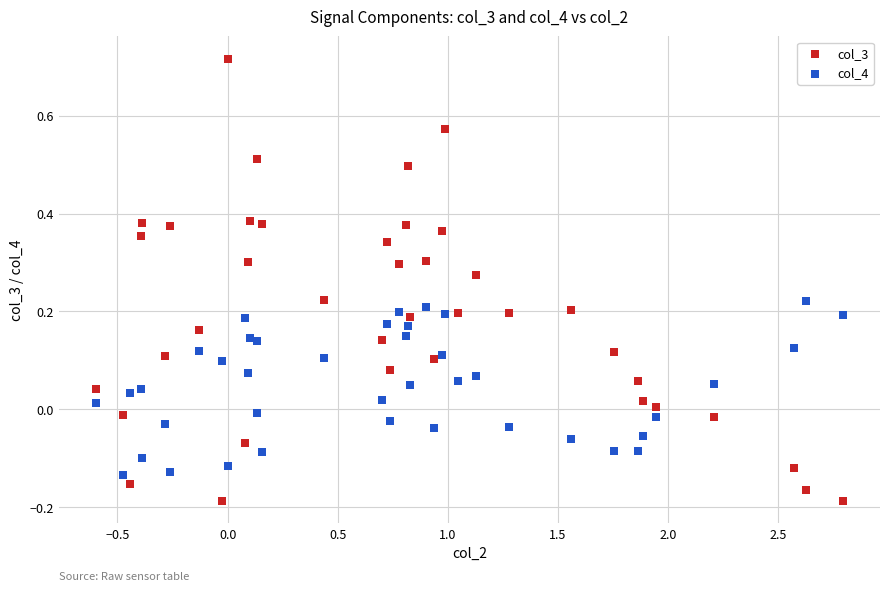

Which series reaches the minimum Y coordinate?

col_3